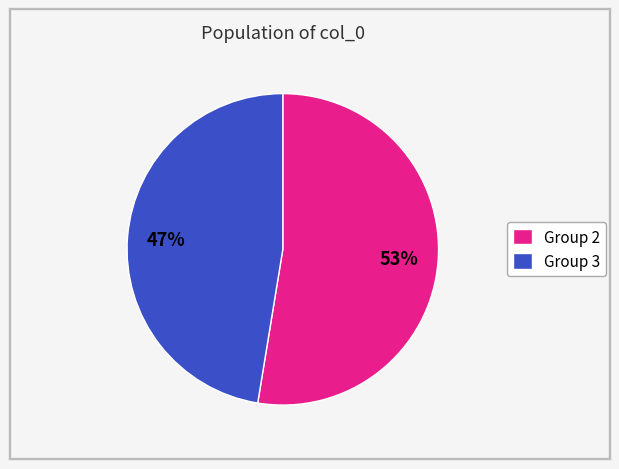

To the nearest percent, what portion does Group 2 represent?

53%